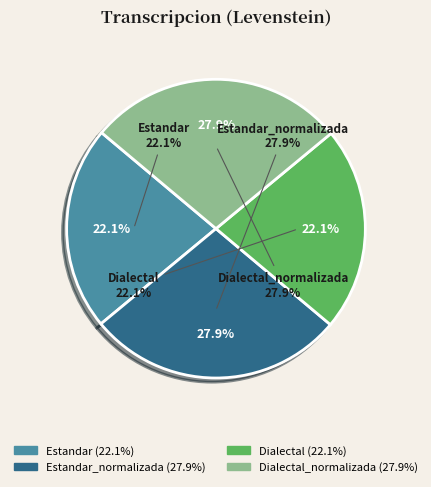

Does any single category account for the majority?

No